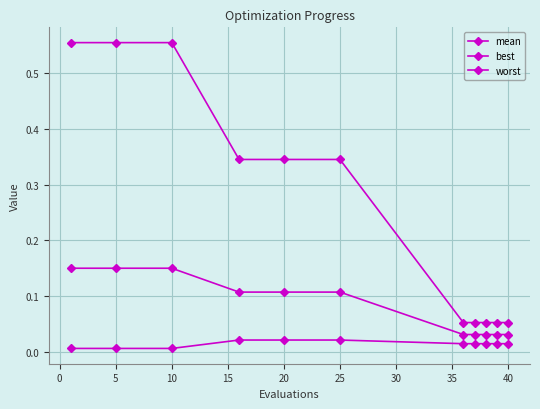

How many distinct data groups are displayed?

3